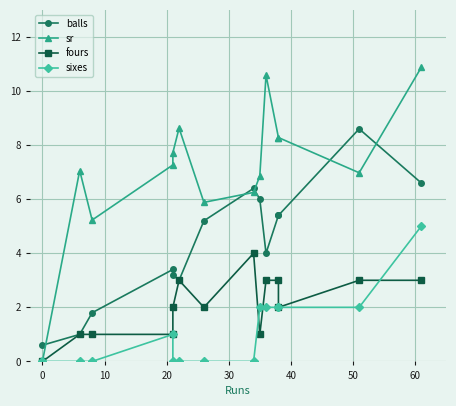

How many lines are shown in the chart?

4